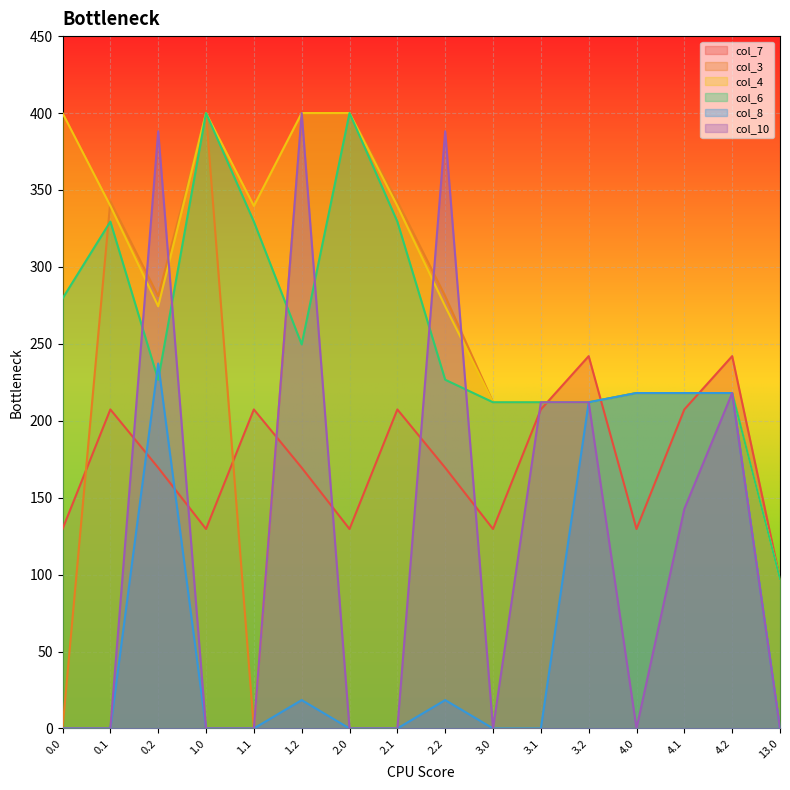

What position from the right is 2.1?

9